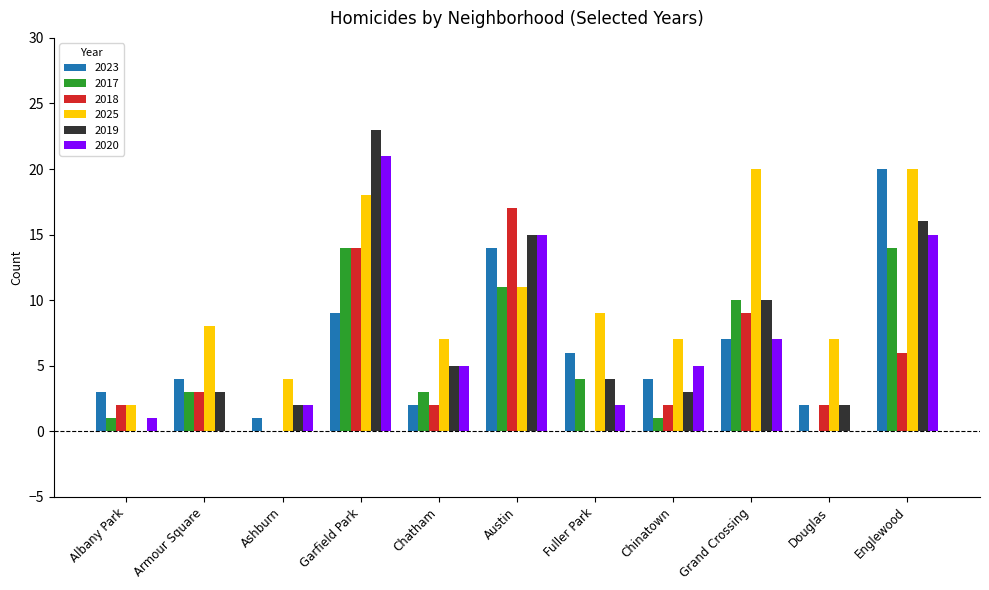

Is the value of 2018 at Grand Crossing greater than the value of 2020 at Armour Square?

Yes